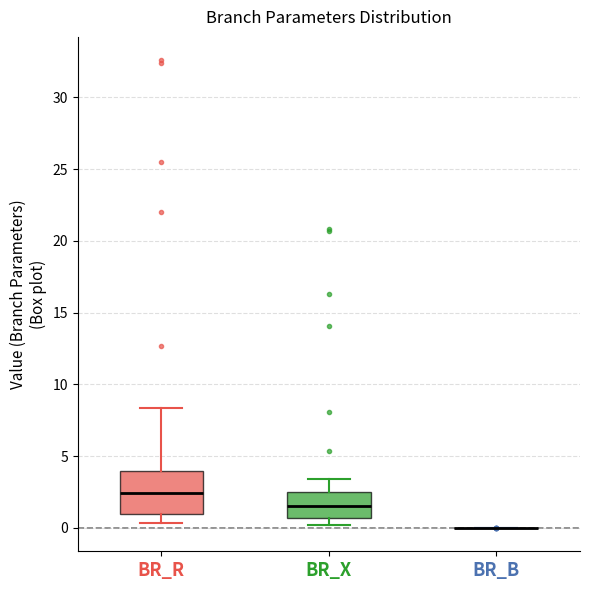

Reading left to right, read every box against the y-axis: the position of its median line, the range the box covers, and the ends of its whiskers. The values are not printed on the chart, so give them approximately, as read against the axis.

BR_R: median 2.5, box 1.0 to 4.0, whiskers 0.5 to 8.5
BR_X: median 1.5, box 0.5 to 2.5, whiskers 0.0 to 3.5
BR_B: box collapsed to a line at 0.0, whiskers 0.0 to 0.0